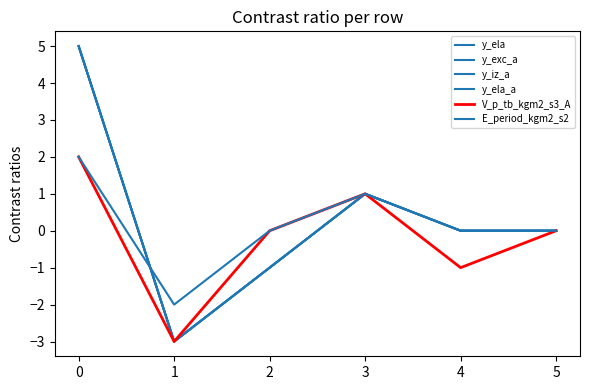

Between 1 and 4, which is larger?

4